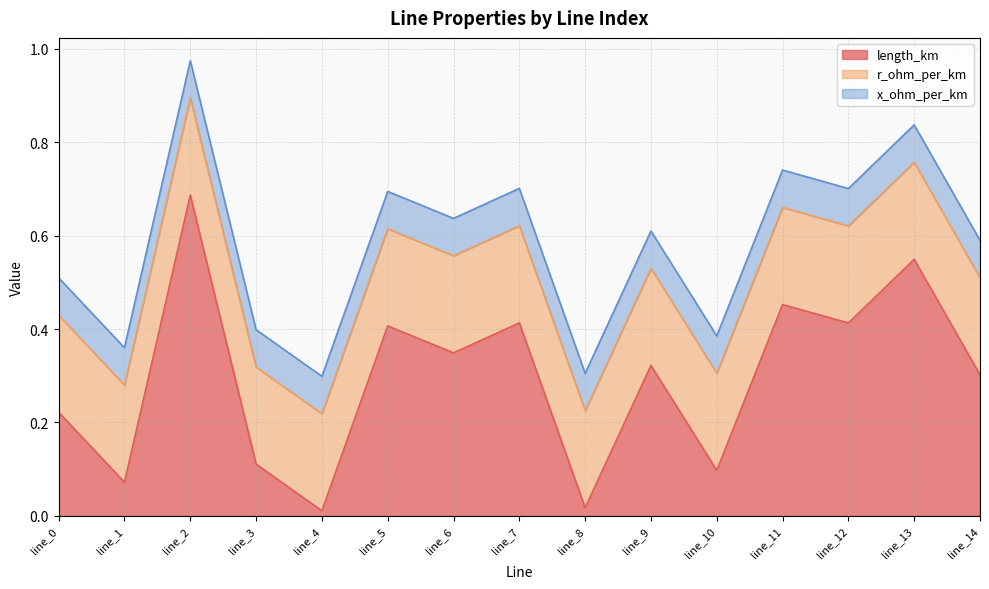

What is the value of the x_ohm_per_km point at the 3rd from the left?

0.1